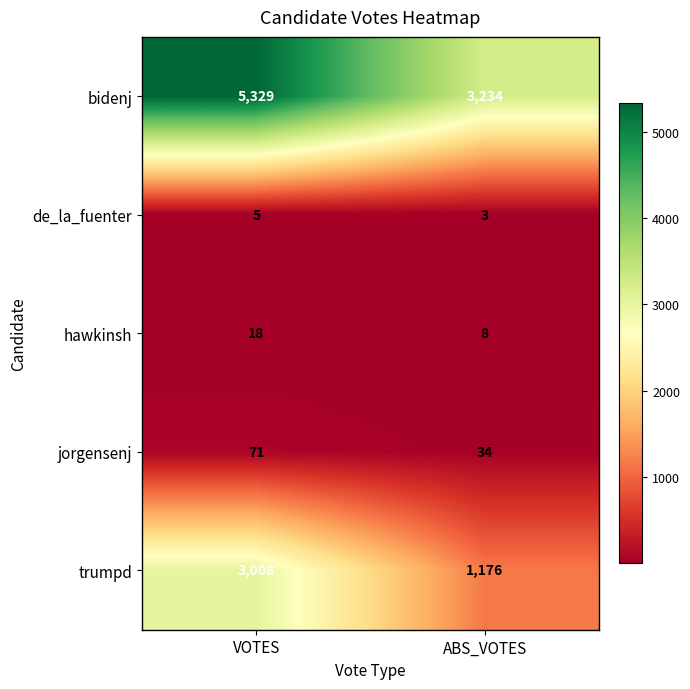

What is the spread (max minus min) of values at VOTES?

5324